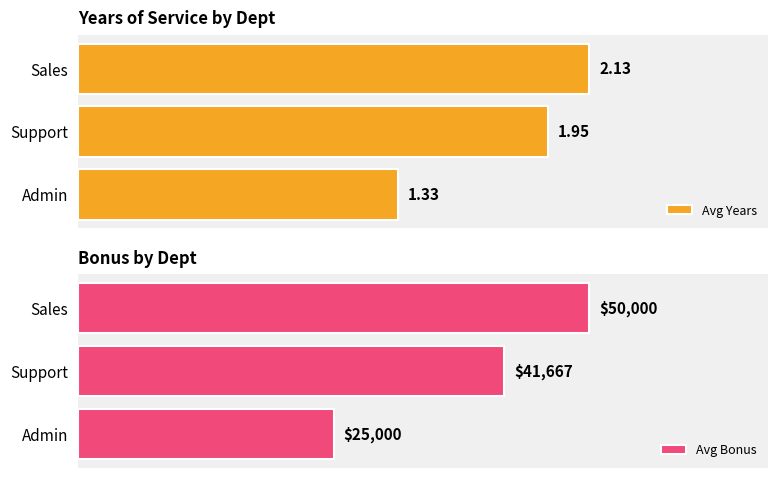

What is the value of the Avg Years bar at the 2nd from the left?

2.0